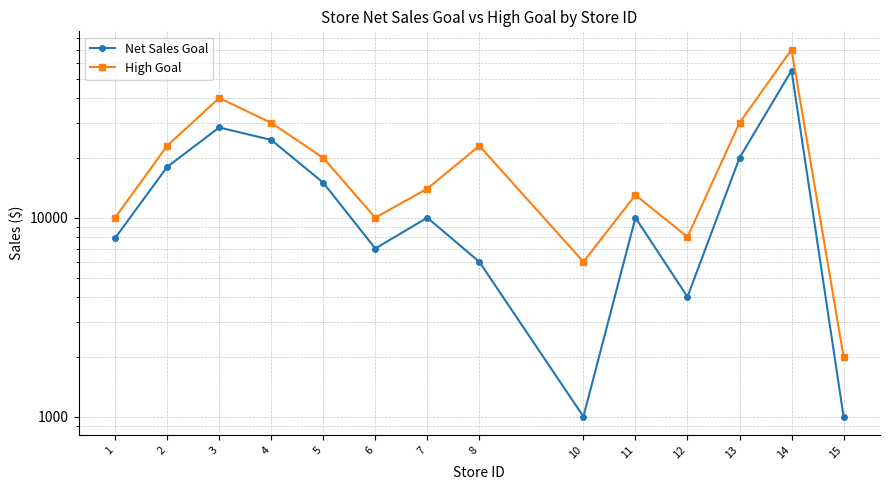

What is the value of the Net Sales Goal point at the 5th from the left?

15000